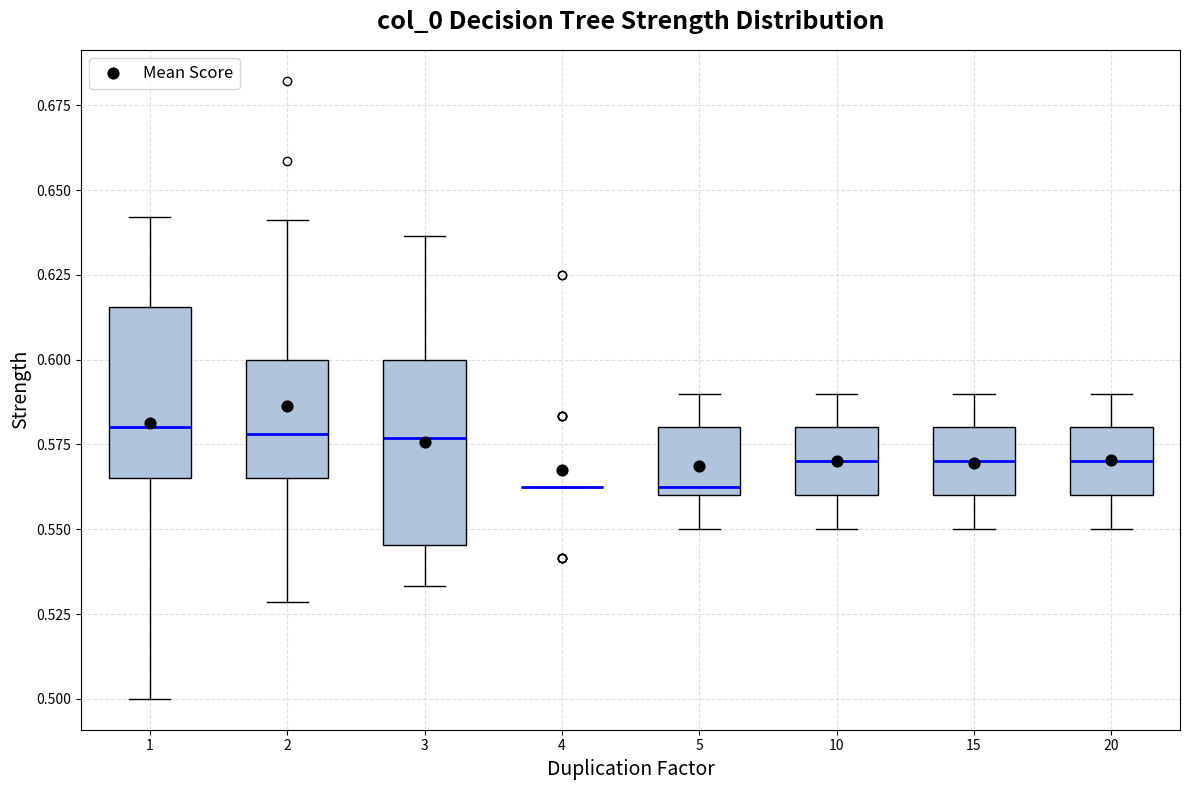

Reading left to right, transcribe this box plot: for each box, give where its median line is, the range the box spans, and where its two whiskers end, as read against the y-axis. The values are not printed on the chart, so give them approximately, as read against the axis.

1: median 0.580, box 0.565 to 0.615, whiskers 0.500 to 0.640
2: median 0.580, box 0.565 to 0.600, whiskers 0.530 to 0.640
3: median 0.575, box 0.545 to 0.600, whiskers 0.535 to 0.635
4: box collapsed to a line at 0.565, whiskers 0.565 to 0.565
5: median 0.565, box 0.560 to 0.580, whiskers 0.550 to 0.590
10: median 0.570, box 0.560 to 0.580, whiskers 0.550 to 0.590
15: median 0.570, box 0.560 to 0.580, whiskers 0.550 to 0.590
20: median 0.570, box 0.560 to 0.580, whiskers 0.550 to 0.590